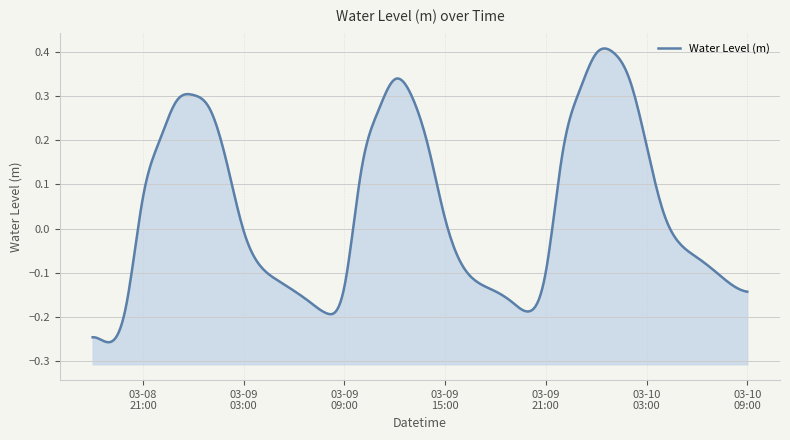

What is the label of the 2nd point from the right?

2024-03-10 08:00:00